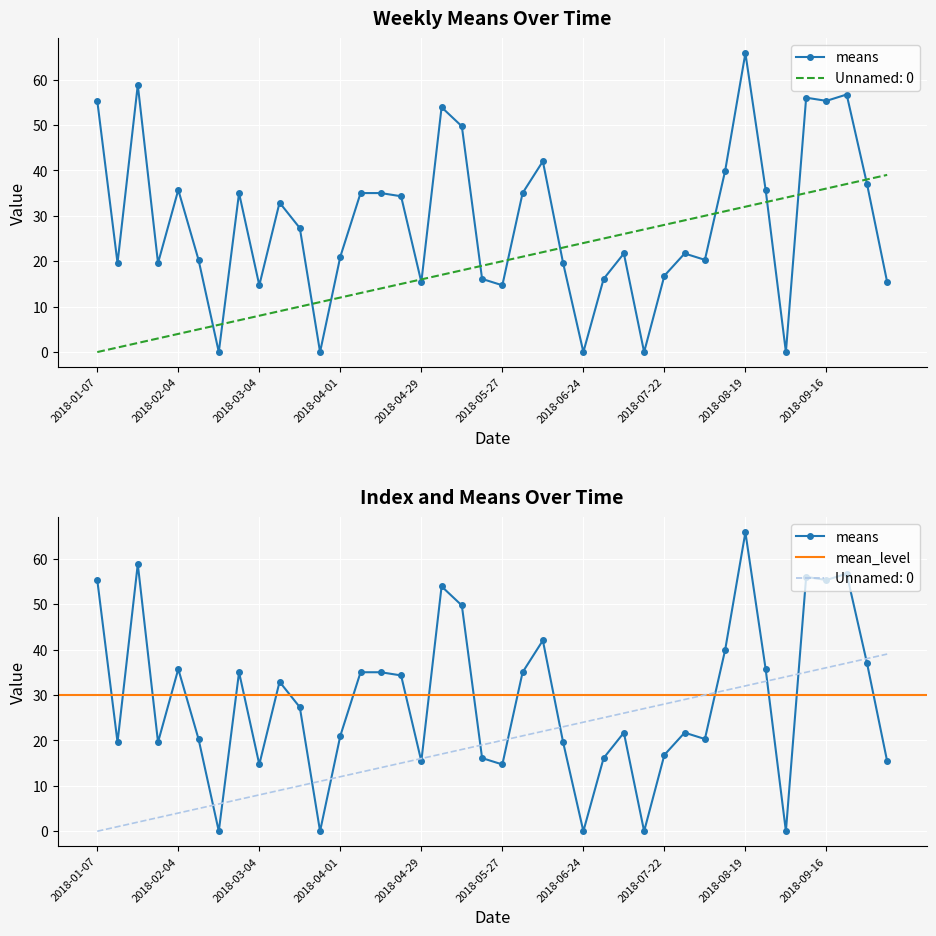

What are all the series names shown in the legend?

means, Unnamed: 0